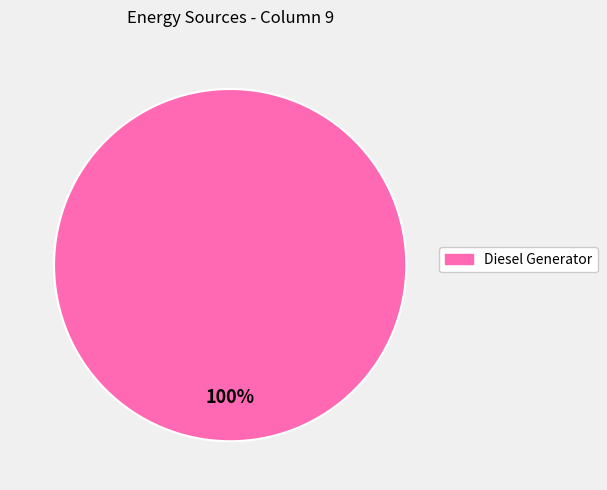

Is there any slice that represents more than half of the pie?

Yes